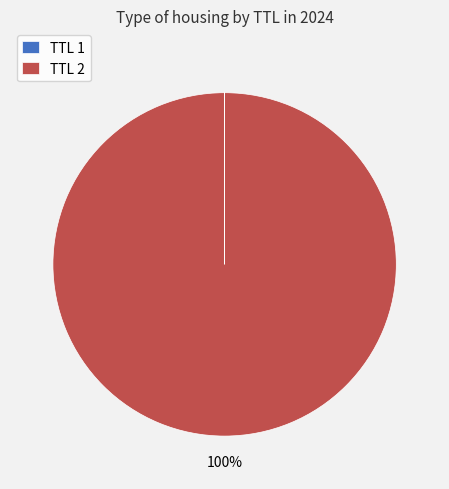

To the nearest percent, what portion does TTL 2 represent?

100%